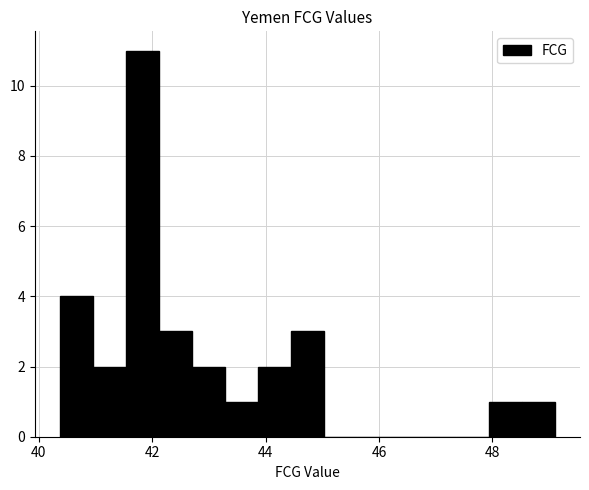

Around what value on the x-axis is the tallest bar? Give the approximate position of its centre, as read against the axis.

41.8